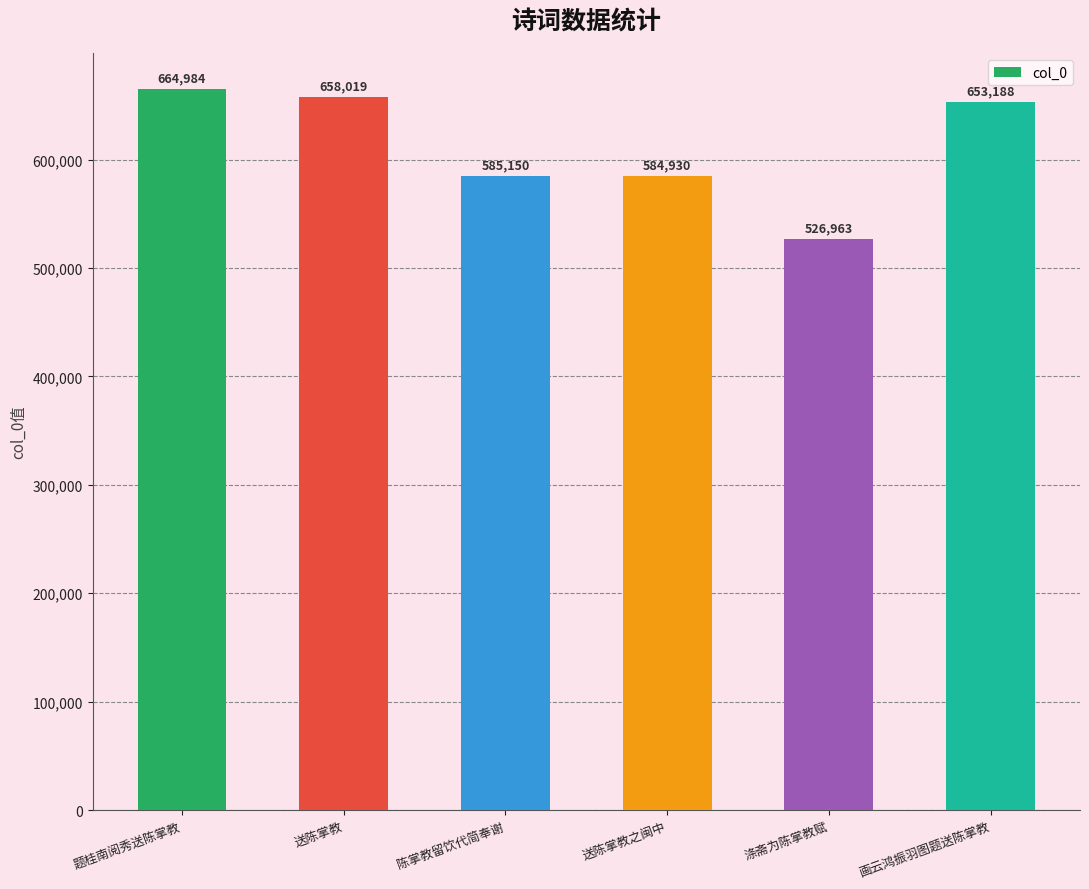

Does the chart contain stacked bars?

No